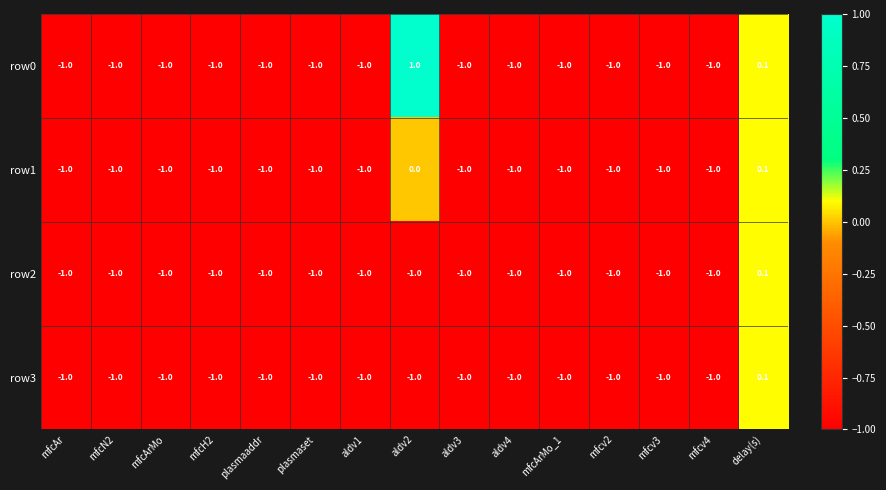

Which series has the largest range (max minus min)?

row0